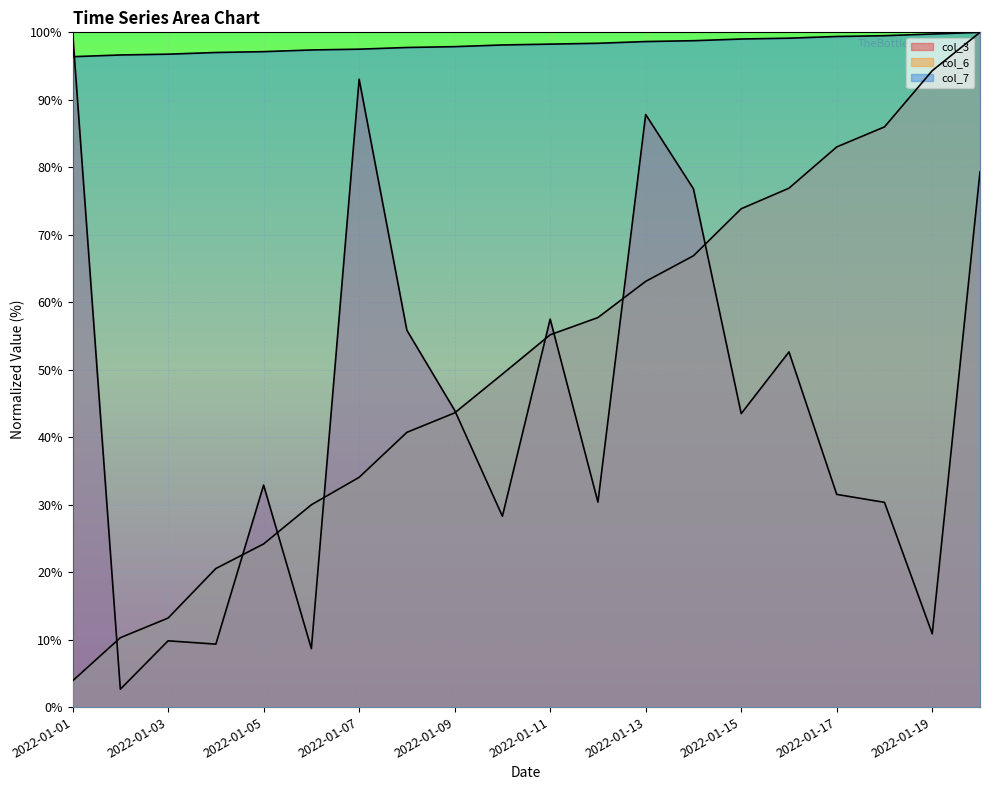

Where do col_3 and col_7 first cross each other?

2022-01-01 and 2022-01-02